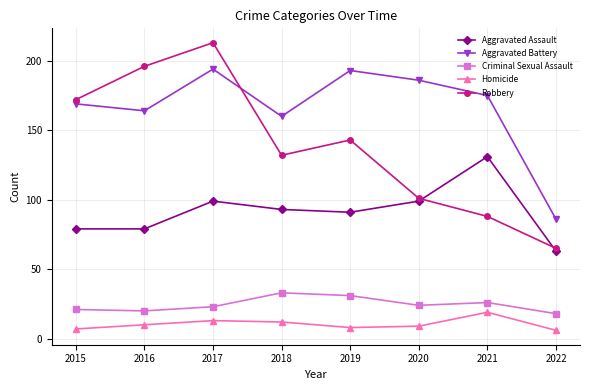

Which series has the largest range (max minus min)?

Robbery